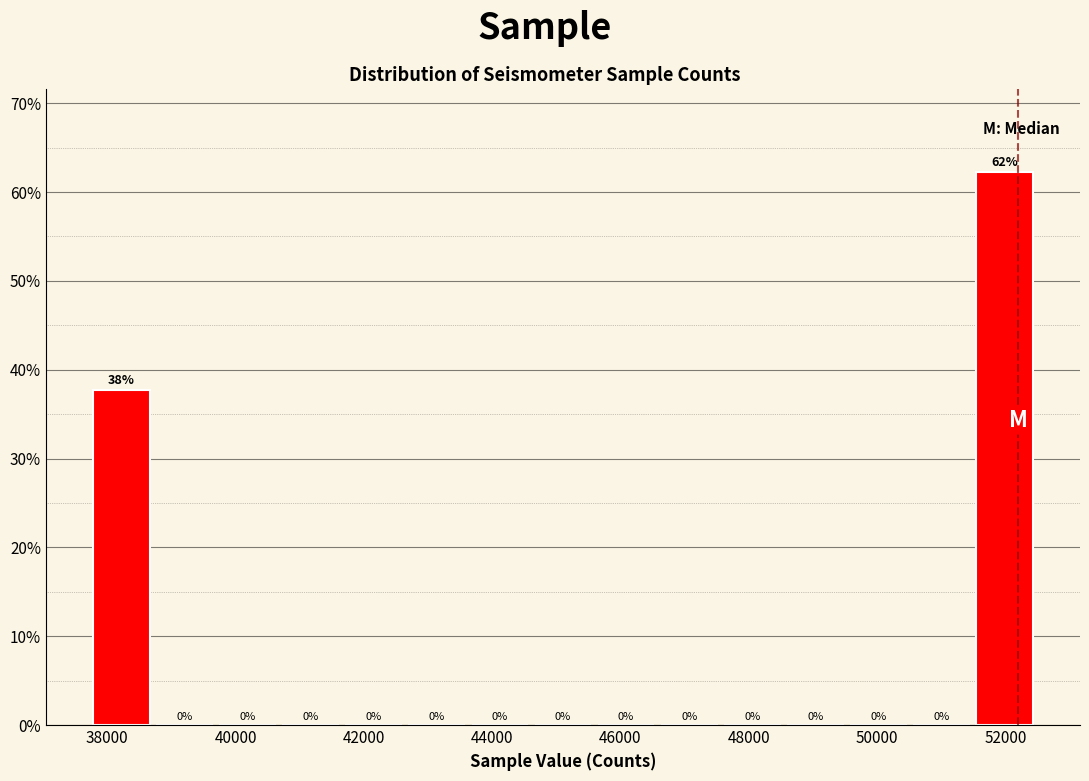

Which range on the x-axis has the tallest bar?

51400 to 52400